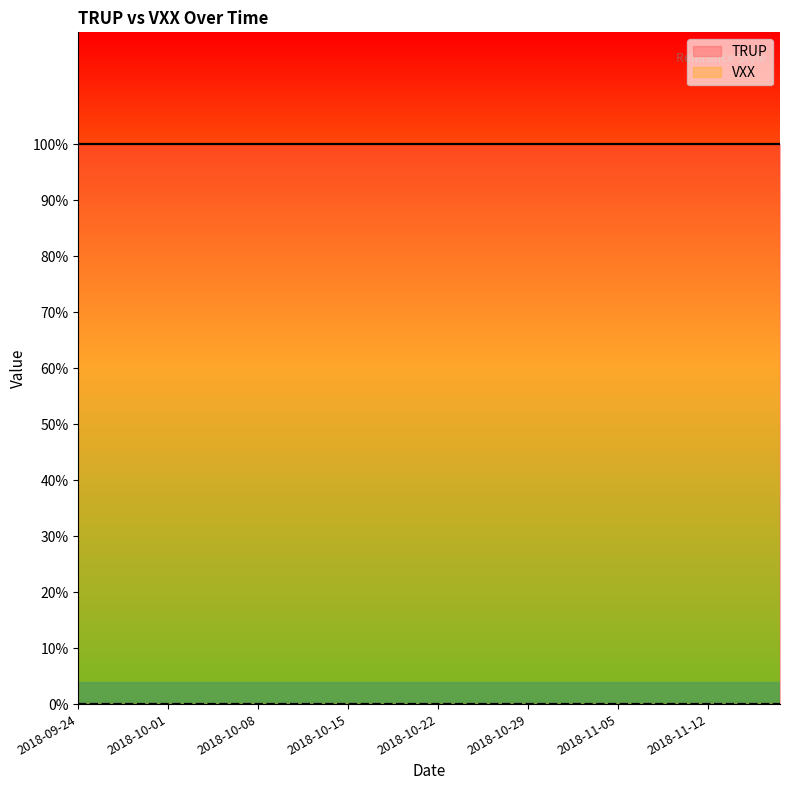

How many distinct data groups are displayed?

2